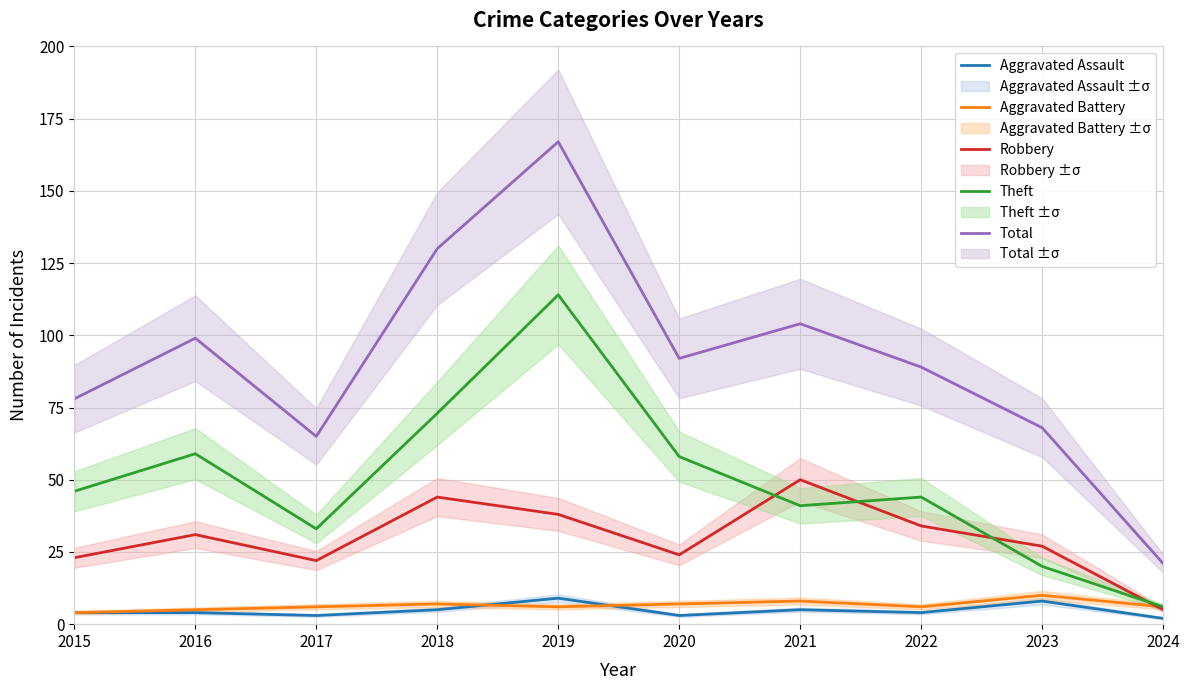

What is the average value of the Robbery series?

30